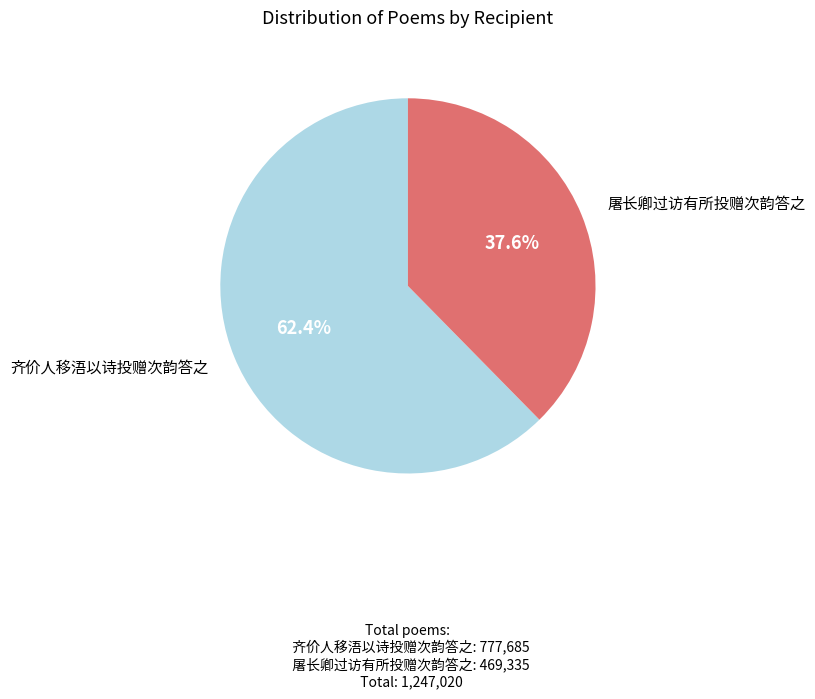

How many slices are in this pie chart?

2